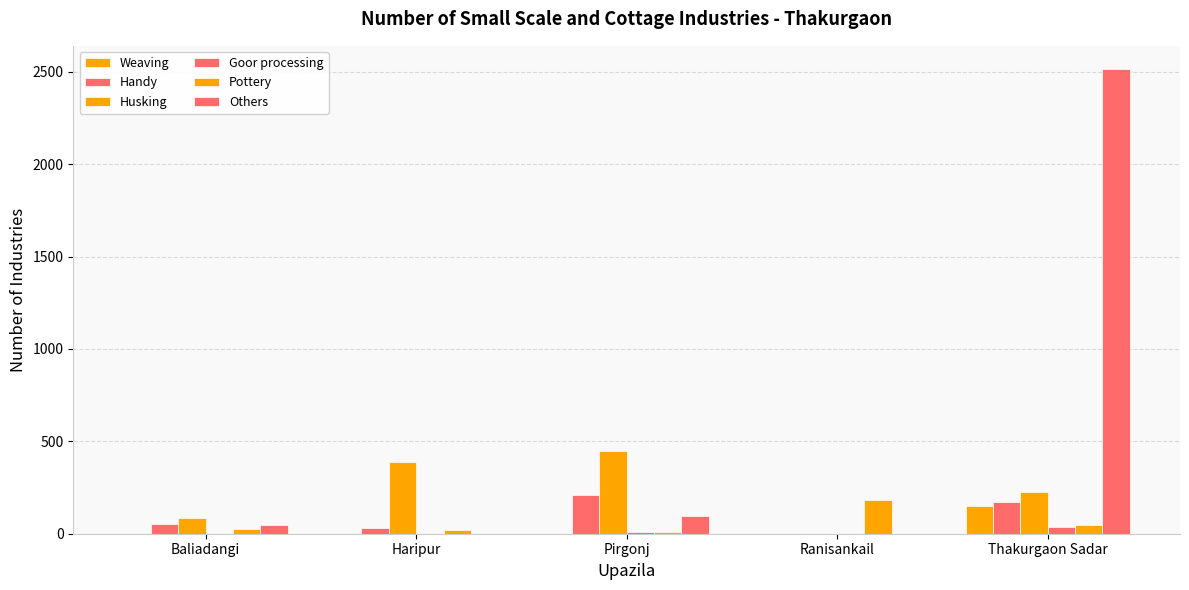

How many categories are shown in the chart?

5